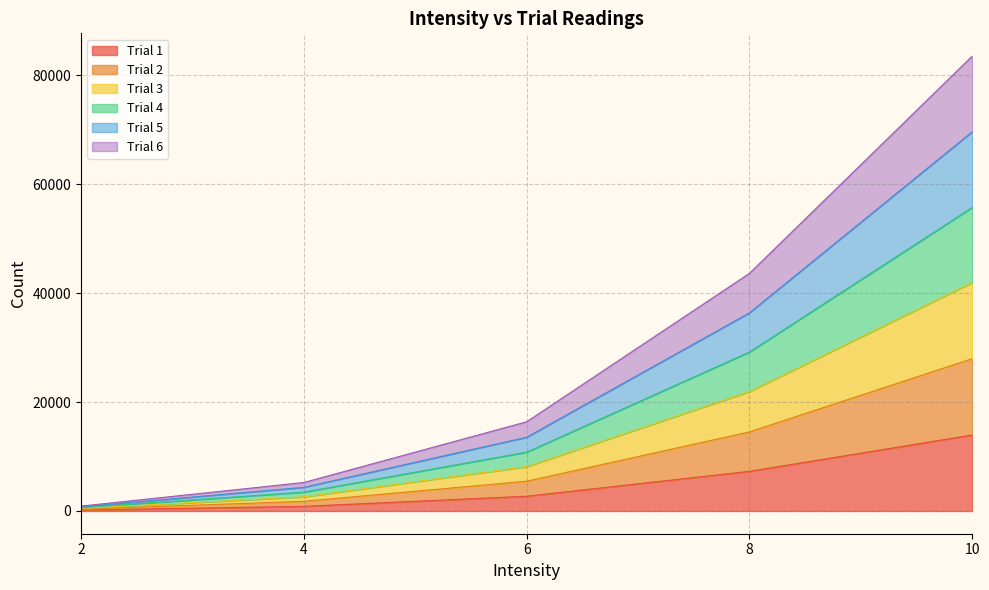

At 6, list the series in order from smallest to largest.

Trial 1, Trial 2, Trial 4, Trial 3, Trial 6, Trial 5